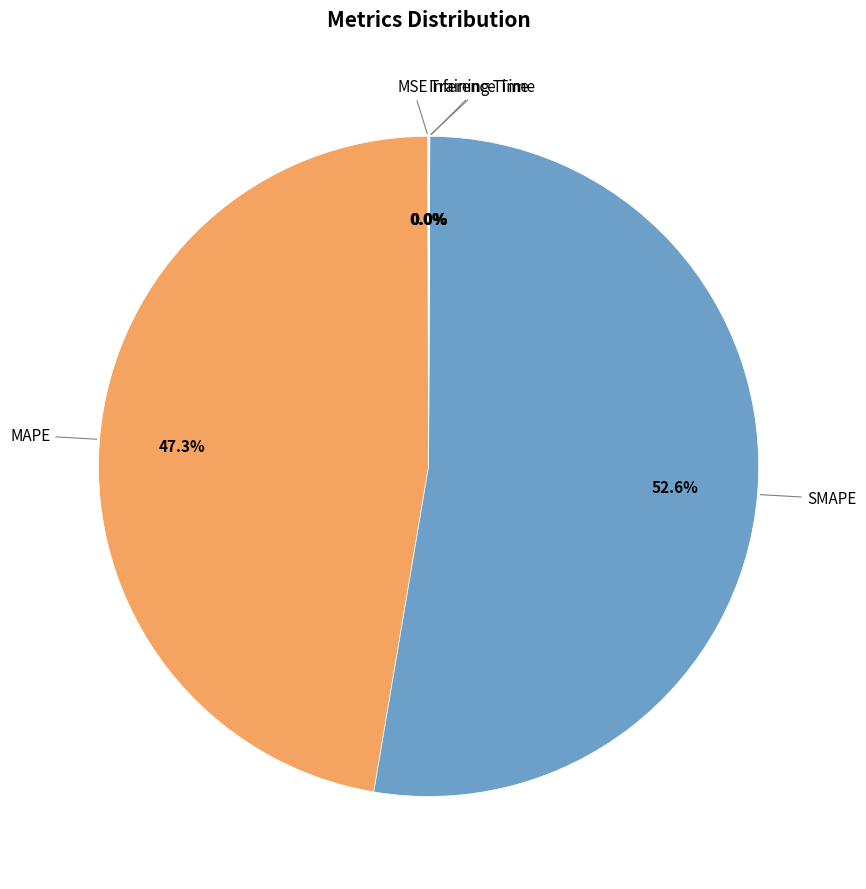

Is there a majority slice in this chart?

Yes